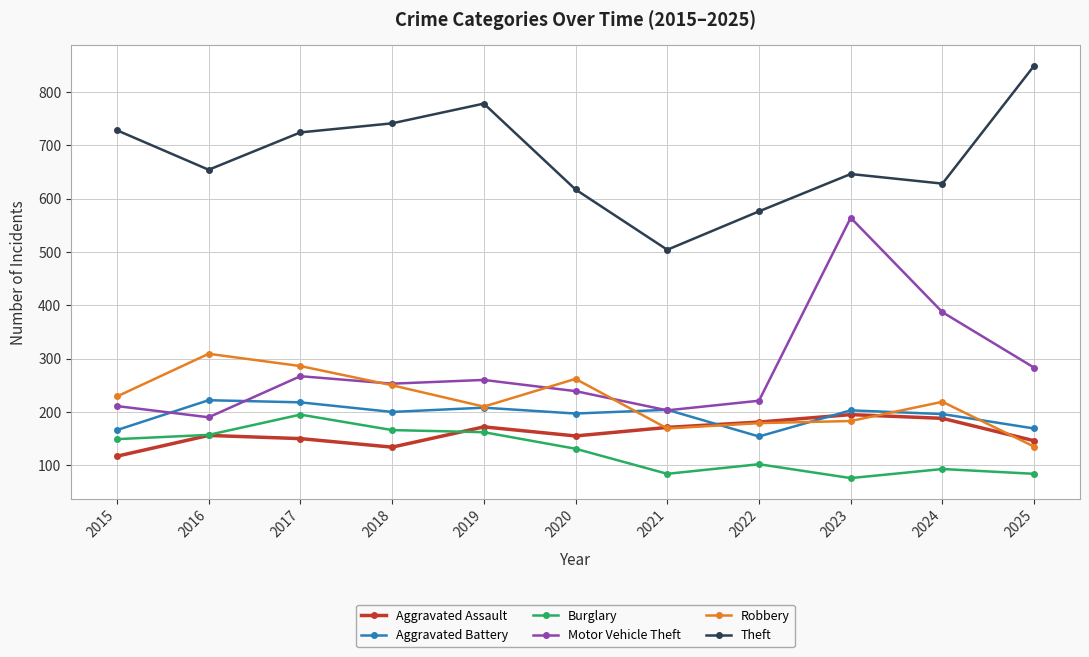

Which label corresponds to the smallest value in the chart?

2023